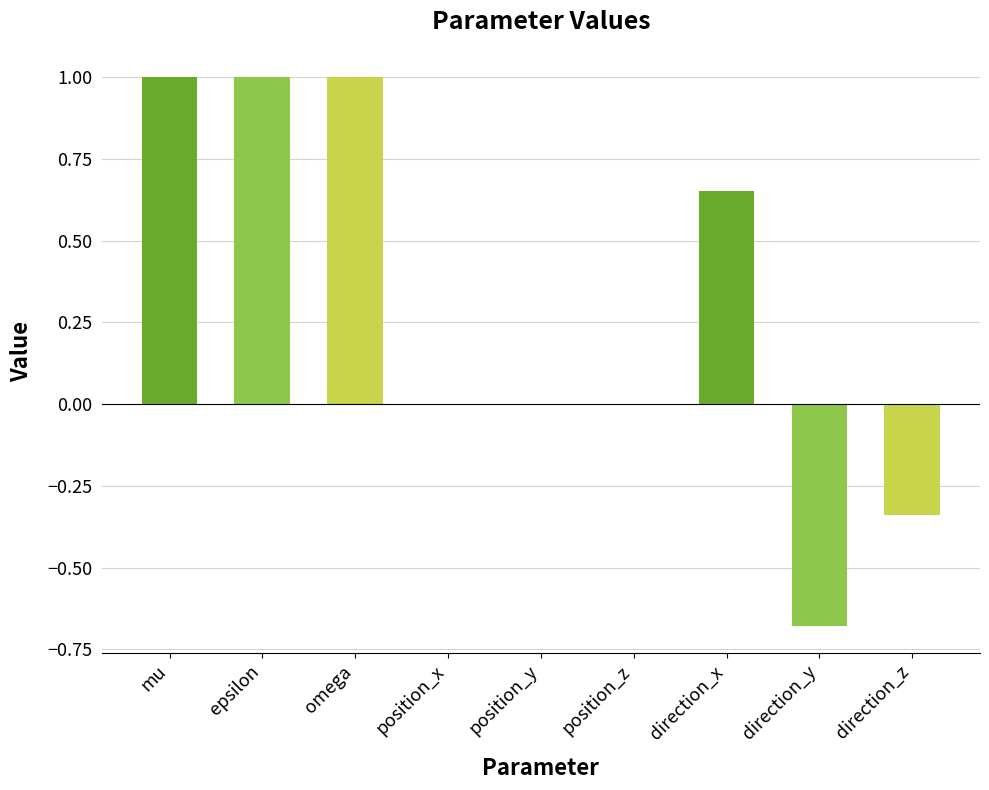

What is the change in value from omega to direction_z?

-1.3